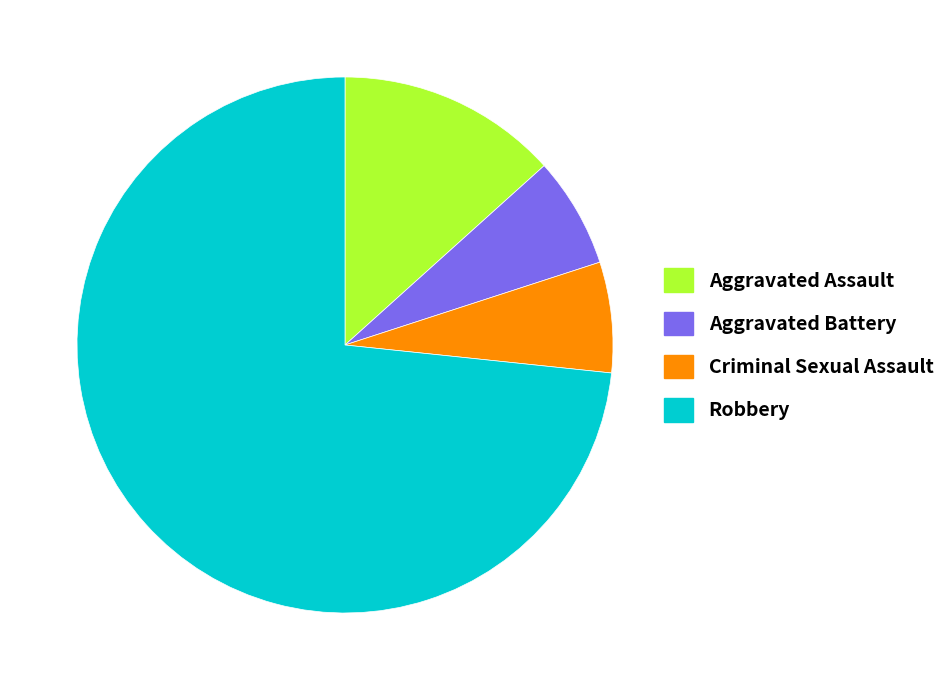

Which slice is the largest?

Robbery